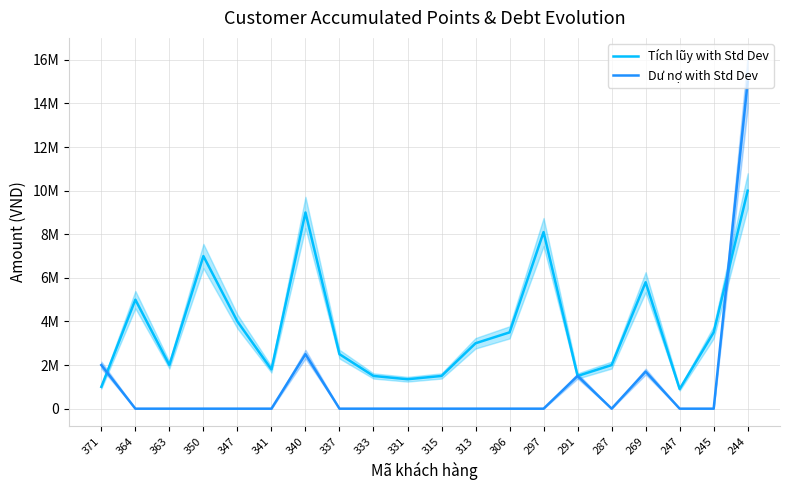

Between 364 and 333, which series saw the biggest shift?

Tích lũy with Std Dev